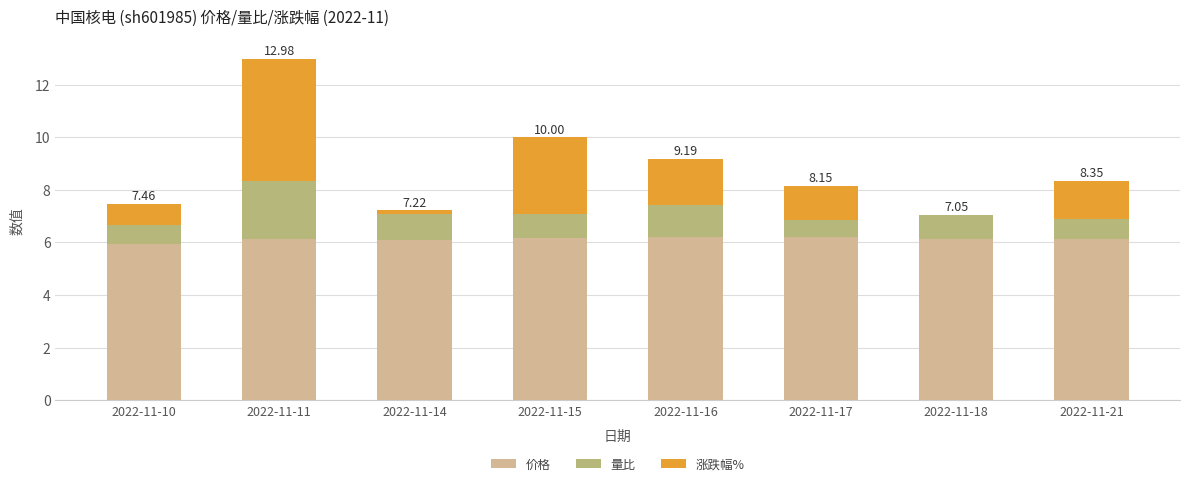

What is the total value across all series at 2022-11-15?

10.0